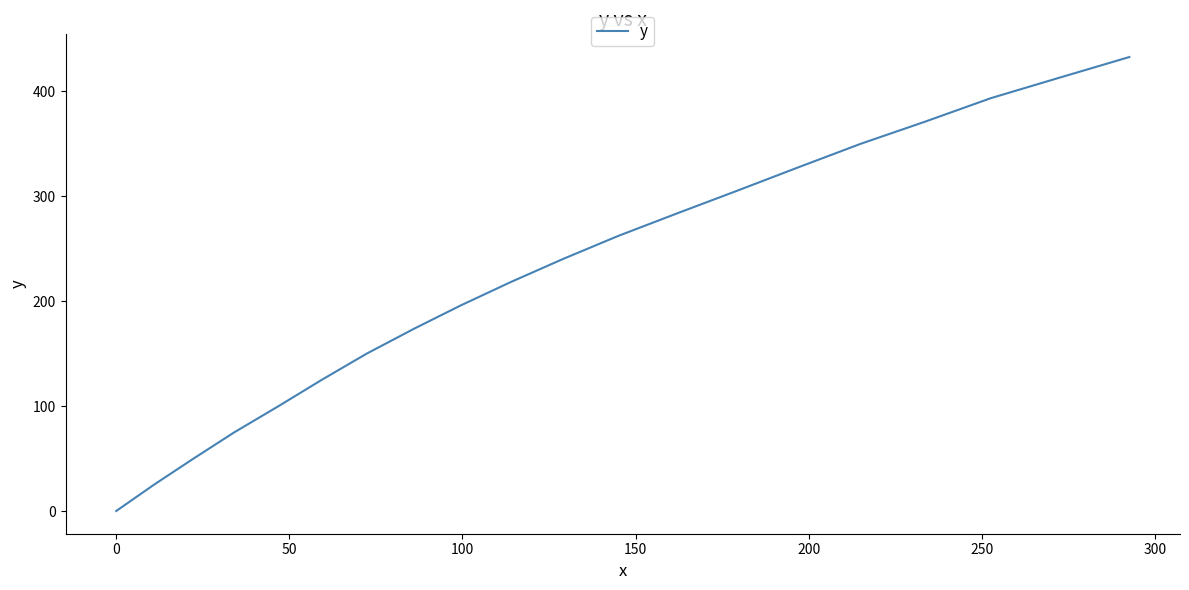

Does the chart have visible grid lines?

No